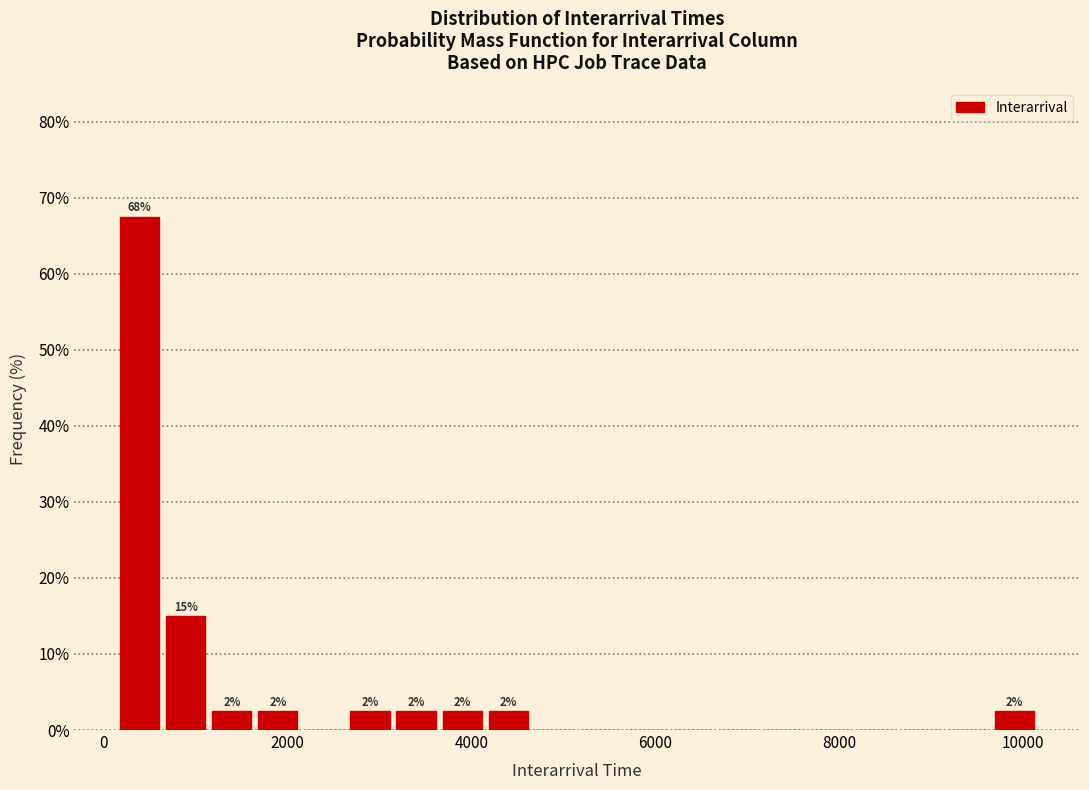

Read against the x-axis, roughly where is the centre of the tallest bar?

400